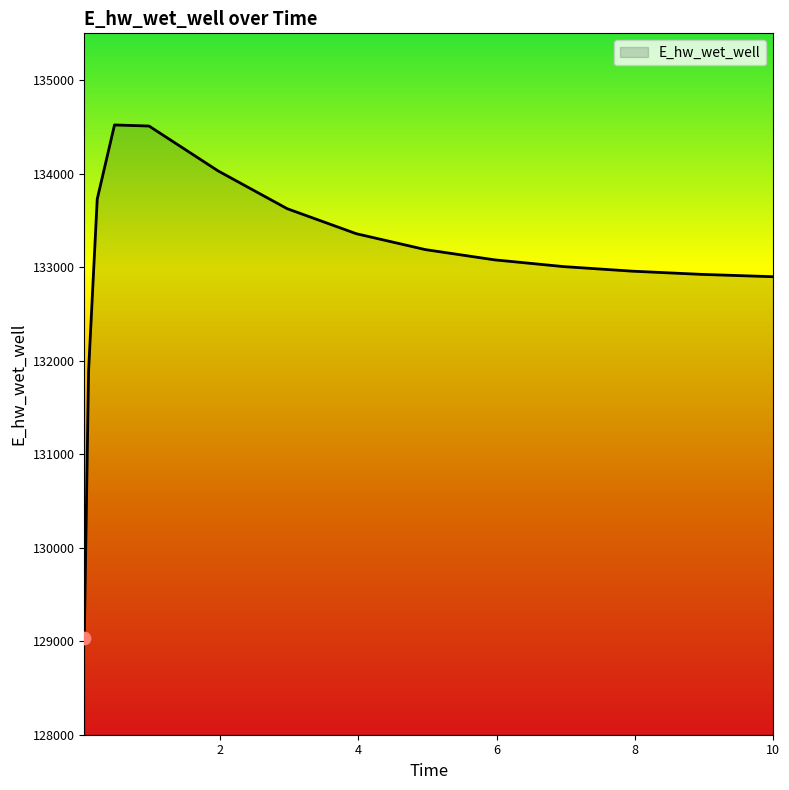

What is the smallest value displayed?

129030.2